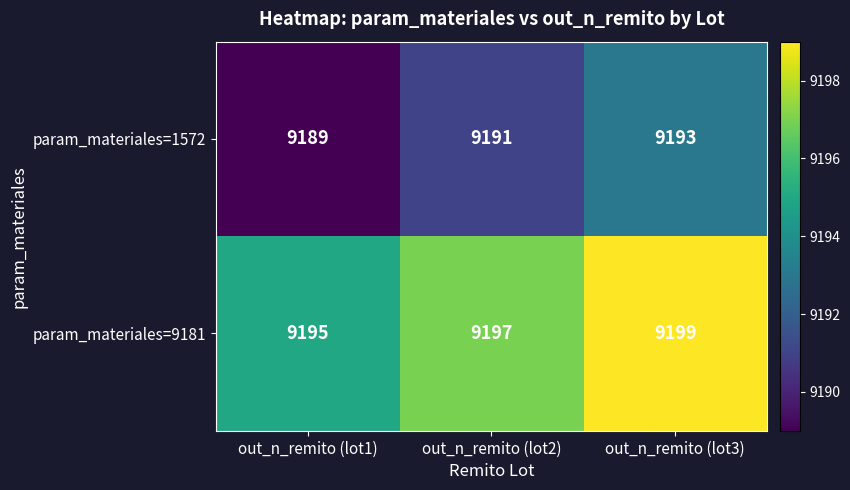

What is the sum of all param_materiales=1572 values?

27573